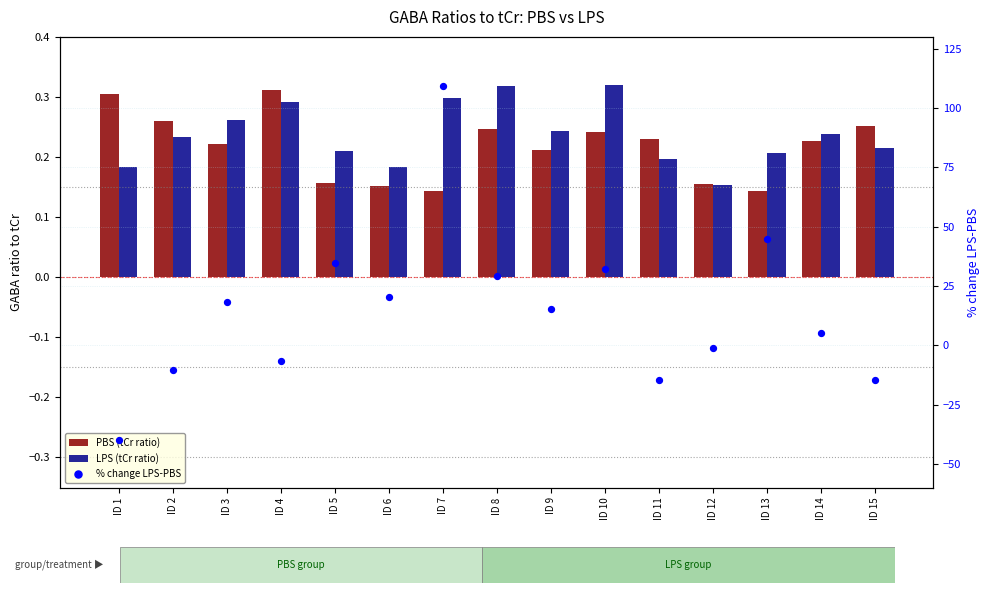

What are all the series names shown in the legend?

PBS (tCr ratio), LPS (tCr ratio), % change LPS-PBS